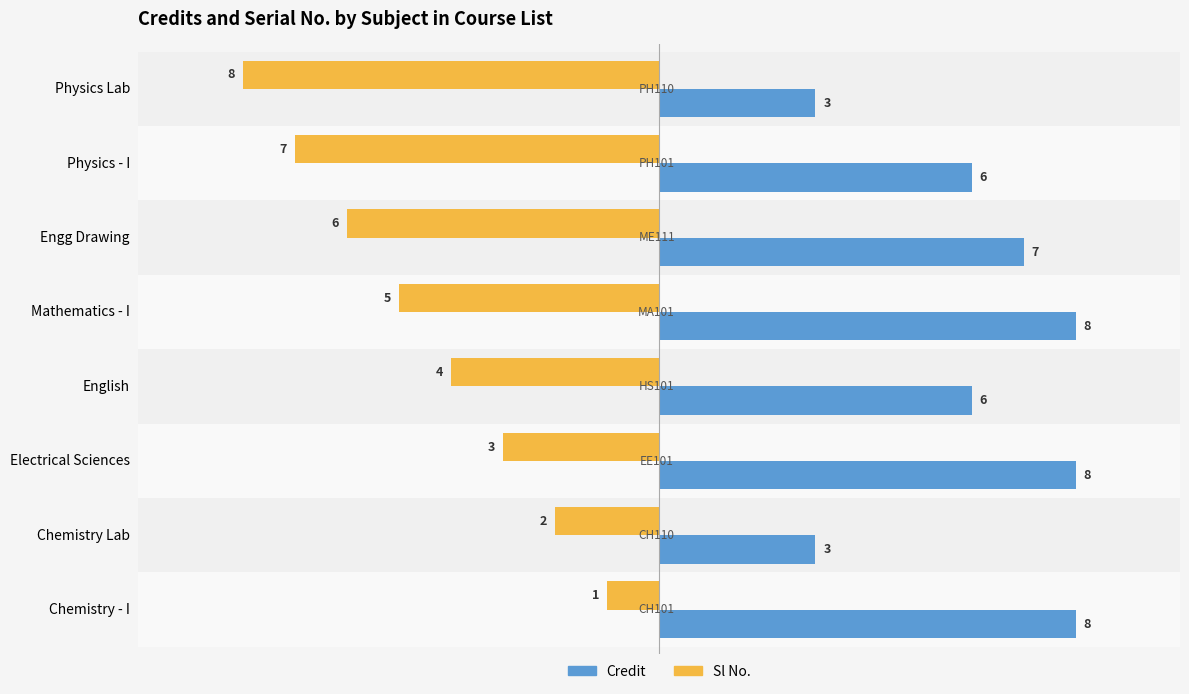

What is the minimum value shown in the chart?

-8